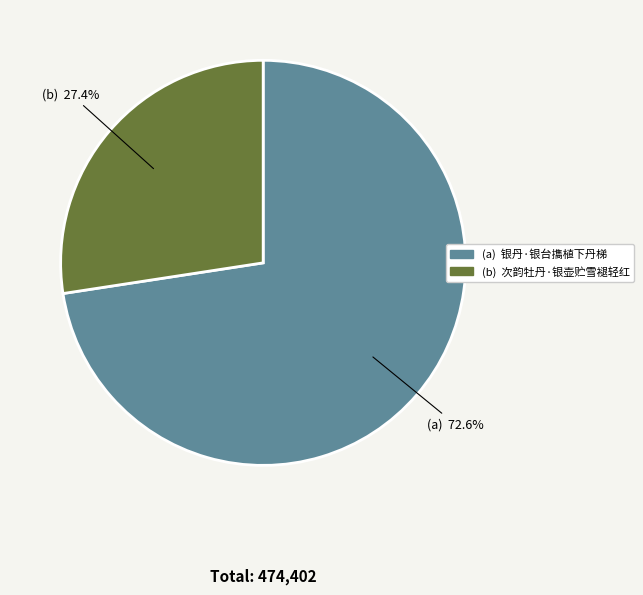

Is there a majority slice in this chart?

Yes